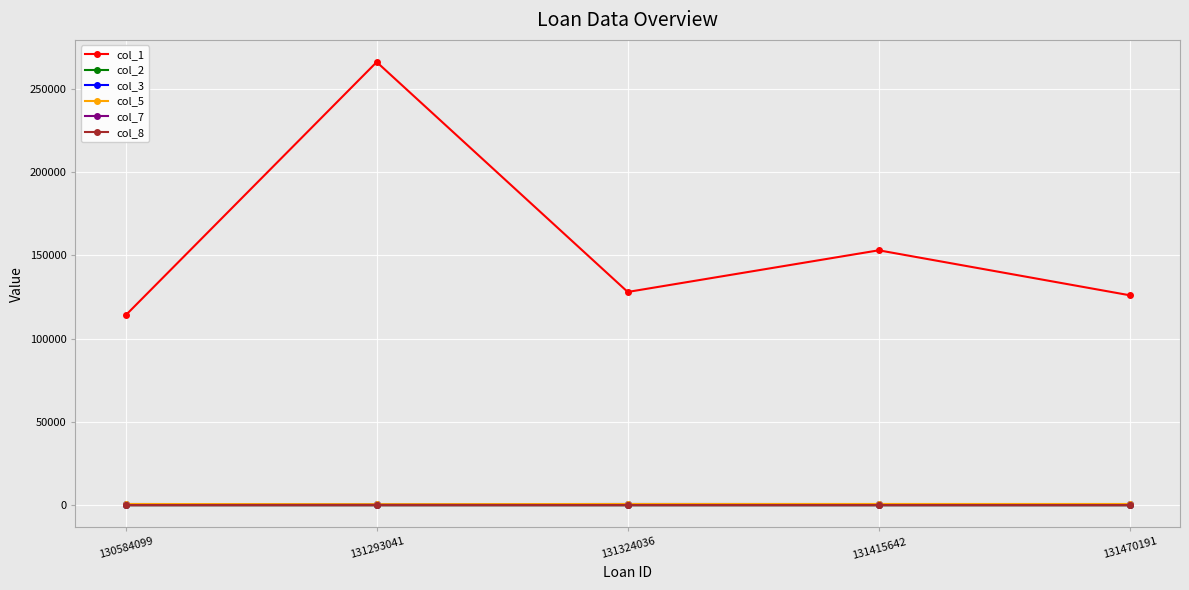

What value does the col_1 series have at 131293041?

266000.0